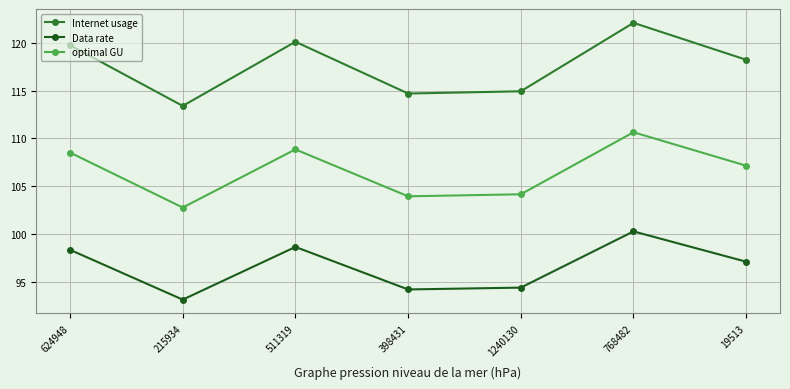

The value of Internet usage at 215934 is 113.4. True or false?

True